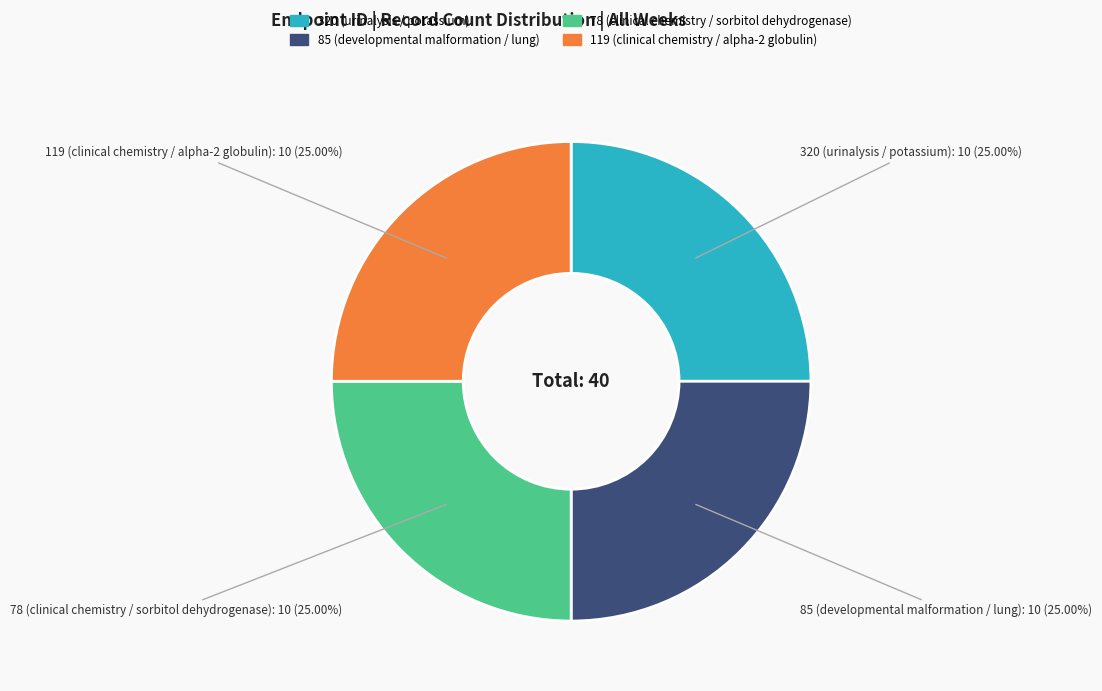

Count the number of slices in the pie.

4